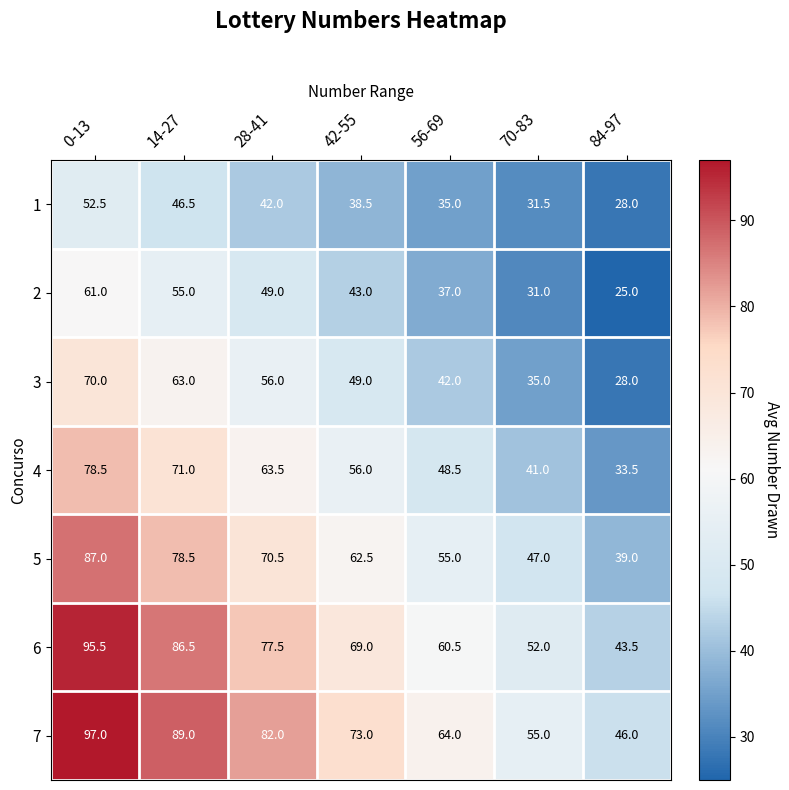

True or false: 7 has a value of 64.0 at 56-69.

True